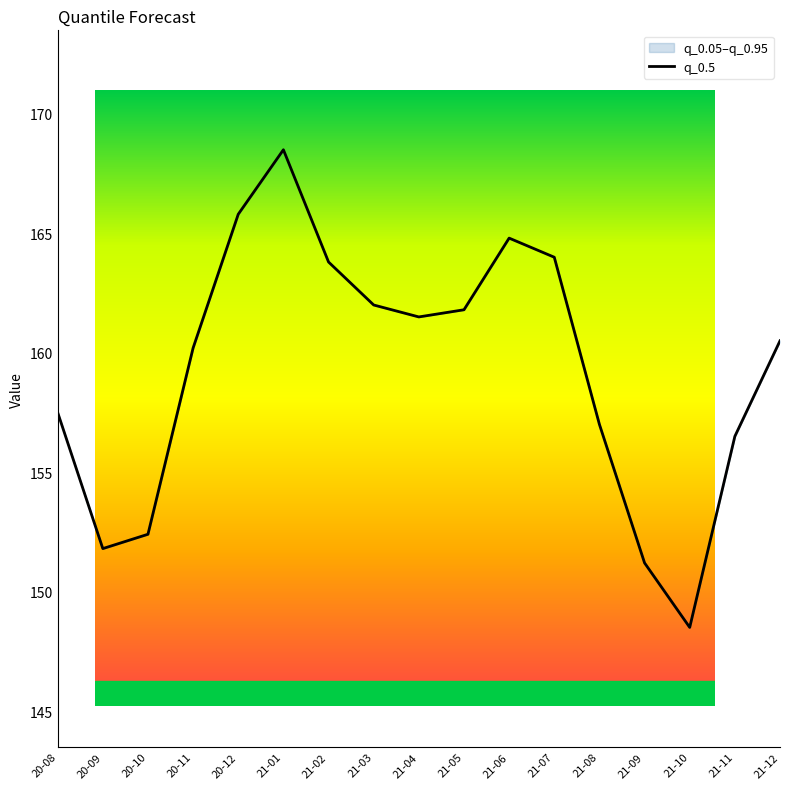

How many values exceed 160?

10